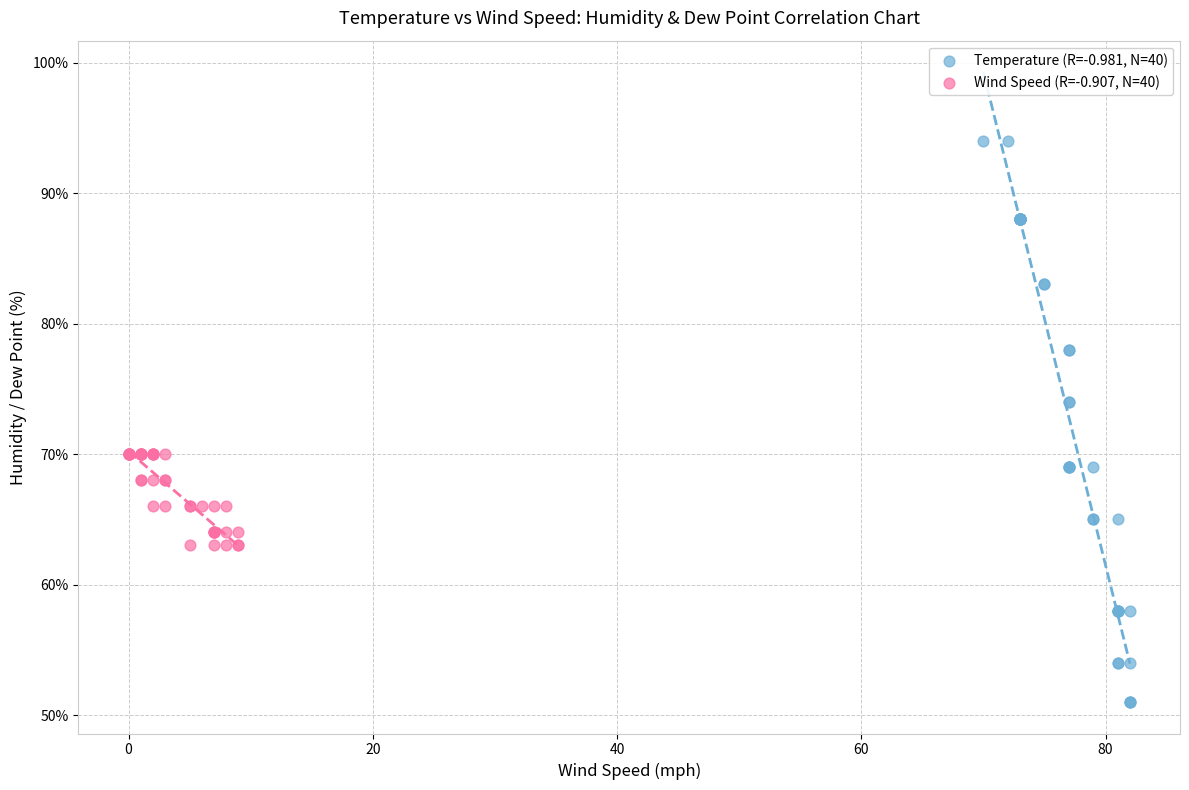

Which series reaches the maximum Y coordinate?

Temperature (R=-0.981, N=40)